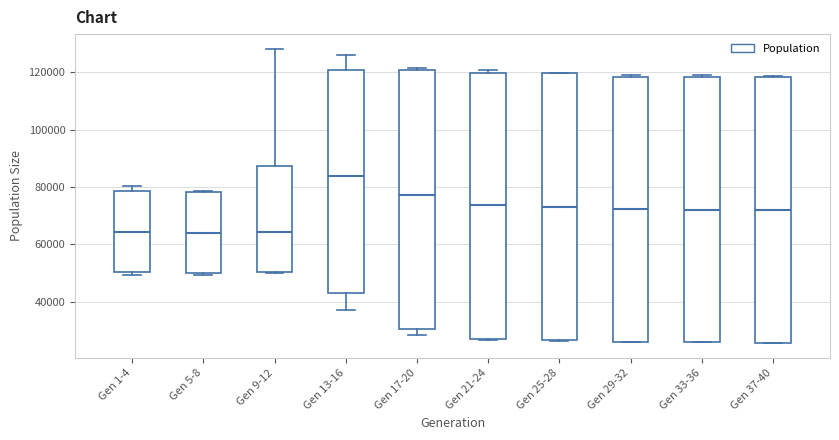

Reading left to right, transcribe this box plot: for each box, give where its median line is, the range the box spans, and where its two whiskers end, as read against the y-axis. The values are not printed on the chart, so give them approximately, as read against the axis.

Gen 1-4: median 64000, box 50000 to 78000, whiskers 50000 (just below the box's lower edge) to 80000
Gen 5-8: median 64000, box 50000 to 78000, whiskers 50000 to 78000
Gen 9-12: median 64000, box 50000 to 88000, whiskers 50000 to 128000
Gen 13-16: median 84000, box 42000 to 120000, whiskers 36000 to 126000
Gen 17-20: median 78000, box 30000 to 120000, whiskers 28000 to 122000
Gen 21-24: median 74000, box 26000 to 120000, whiskers 26000 to 120000 (just above the box's upper edge)
Gen 25-28: median 72000, box 26000 to 120000, whiskers 26000 to 120000
Gen 29-32: median 72000, box 26000 to 118000, whiskers 26000 to 120000
Gen 33-36: median 72000, box 26000 to 118000, whiskers 26000 to 120000
Gen 37-40: median 72000, box 26000 to 118000, whiskers 26000 to 118000